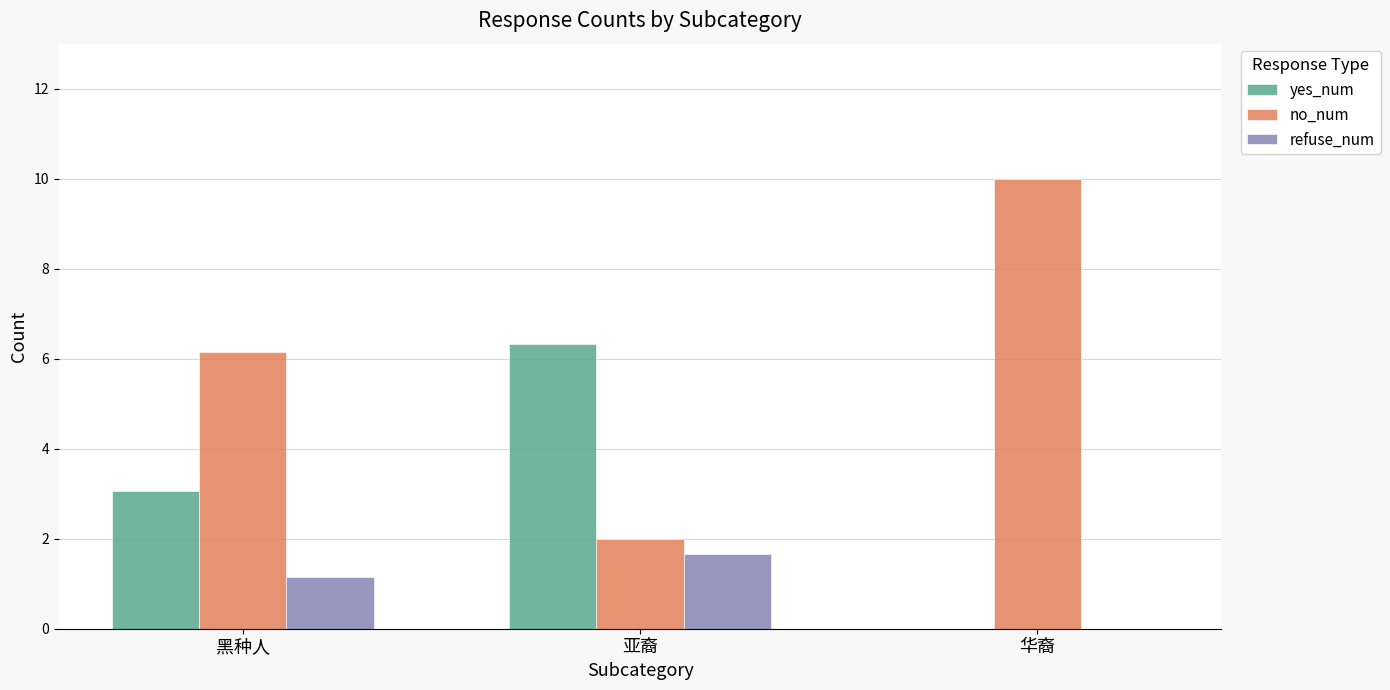

Which series changed the most between 黑种人 and 亚裔?

no_num